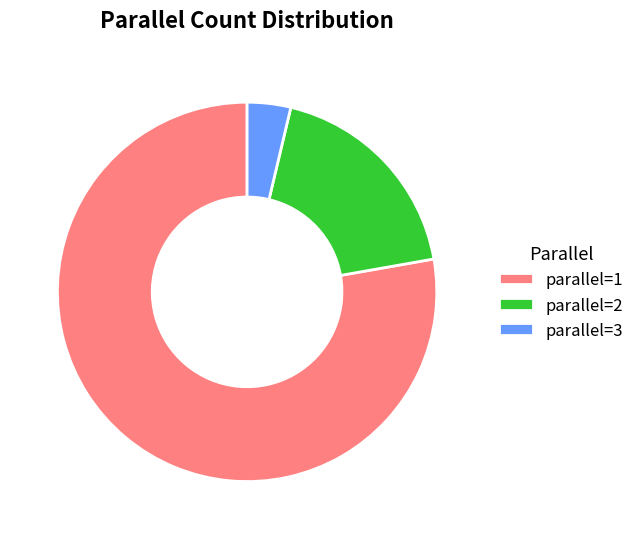

Which slice represents more than half of the pie?

parallel=1